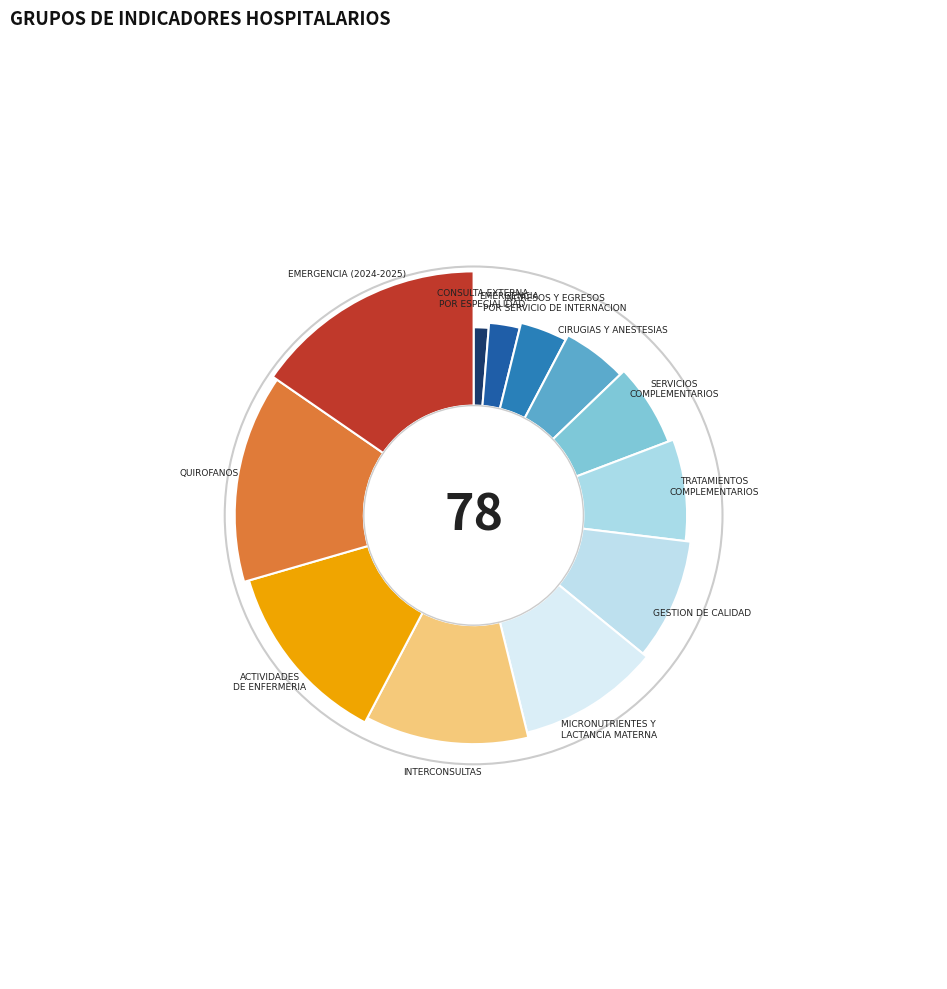

Which slice is the smallest?

CONSULTA EXTERNA POR ESPECIALIDAD